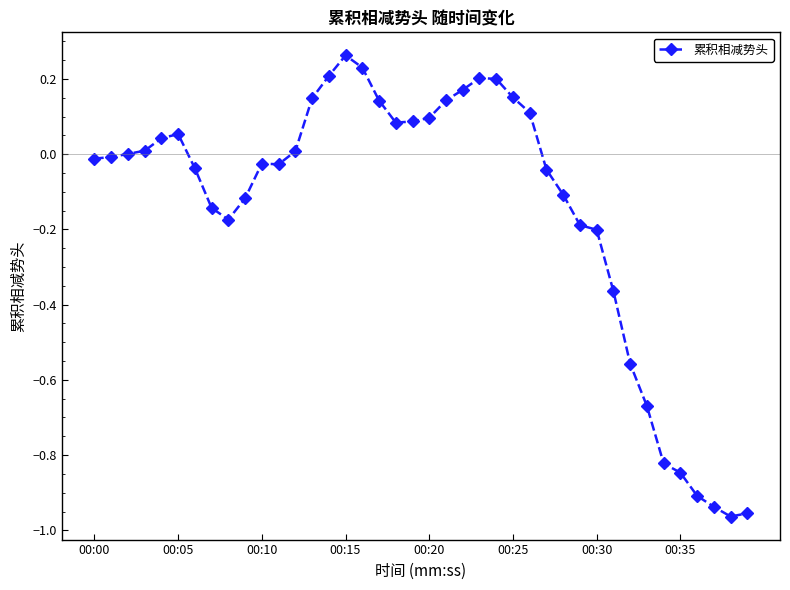

What is the difference between the maximum and minimum values?

1.2